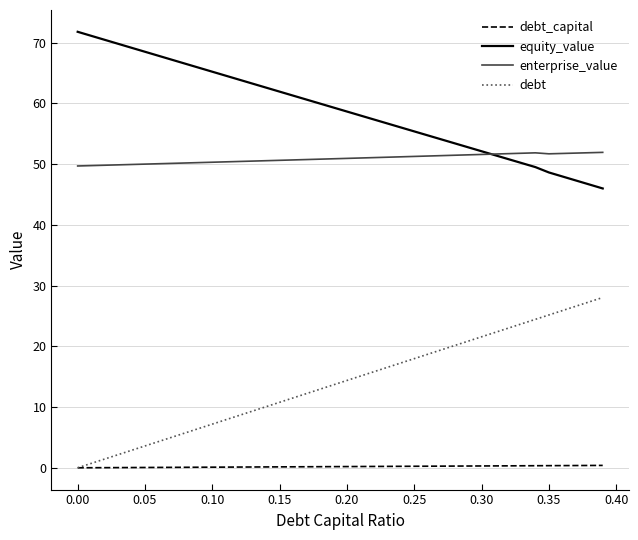

Does the chart display data point markers on the line(s)?

No